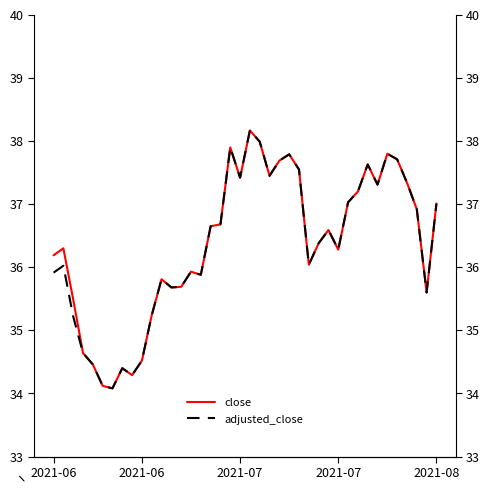

What is the difference between the maximum and second lowest values in the close series?

4.1